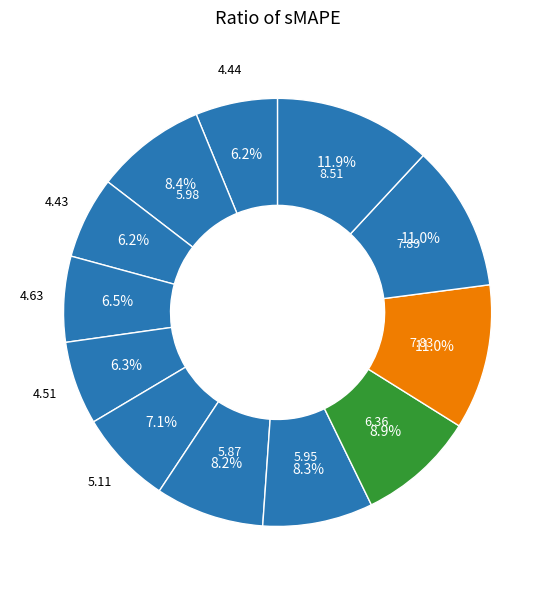

To the nearest percent, what is the average slice percentage?

8%